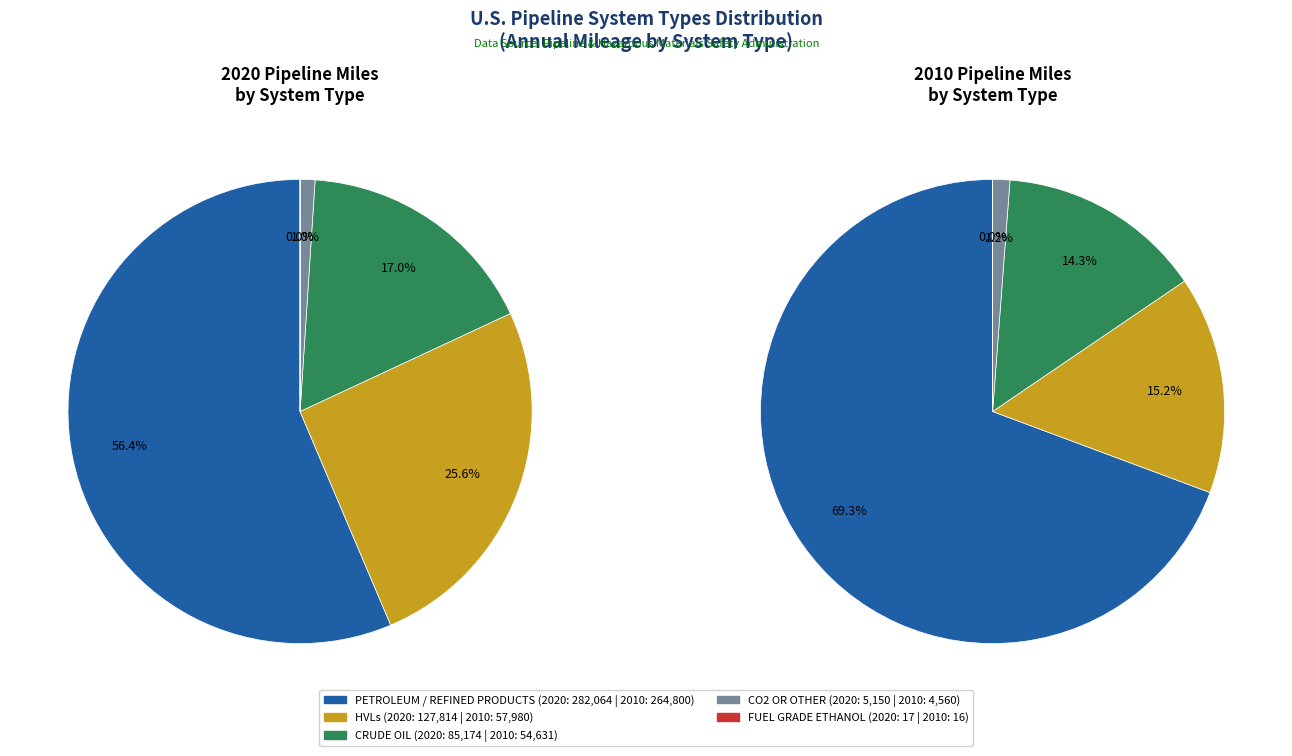

Which has a higher value, values_2020 or values_2010?

values_2020